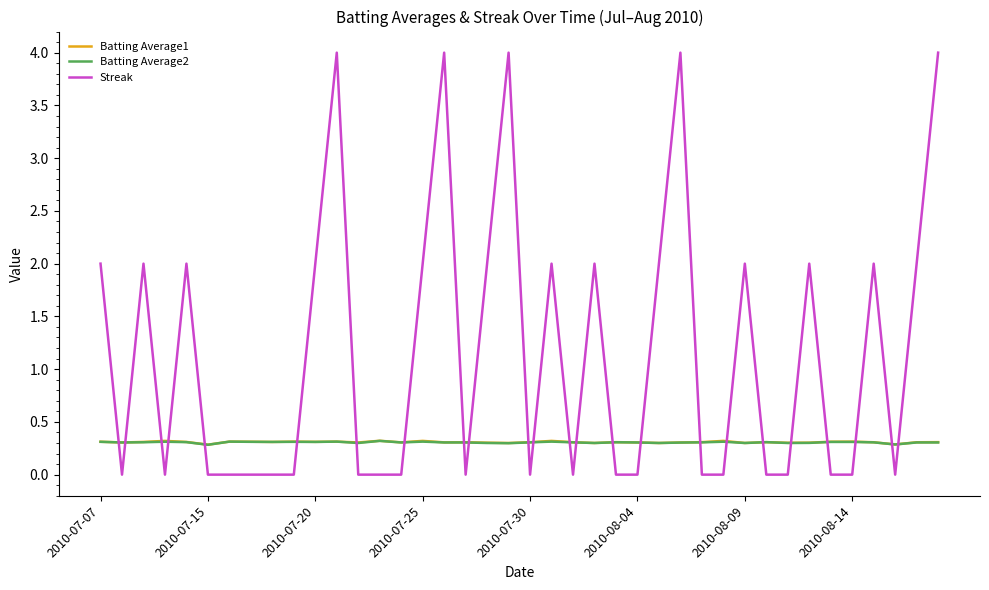

Which series has the widest spread of values?

Streak